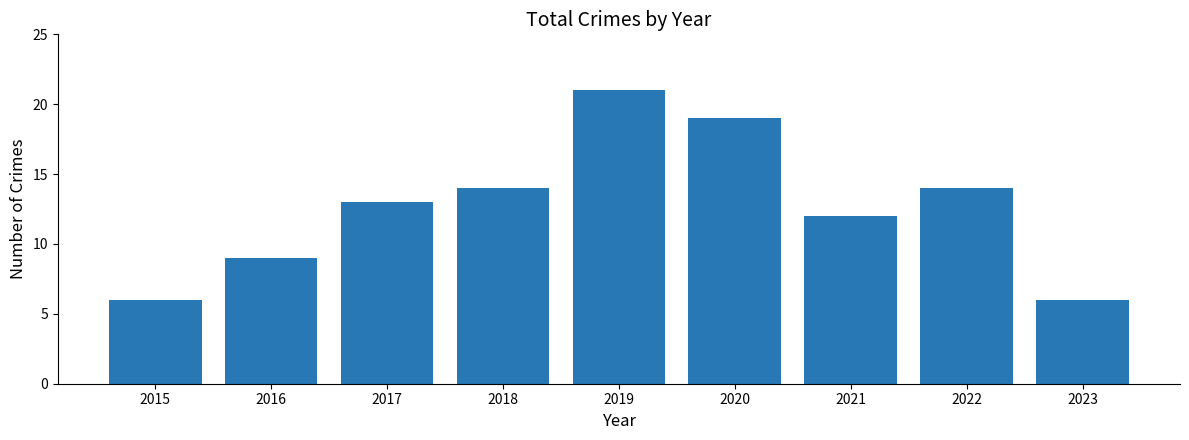

Reading right to left, transcribe all the data shown in this chart.

2023=6	2022=14	2021=12	2020=19	2019=21	2018=14	2017=13	2016=9	2015=6